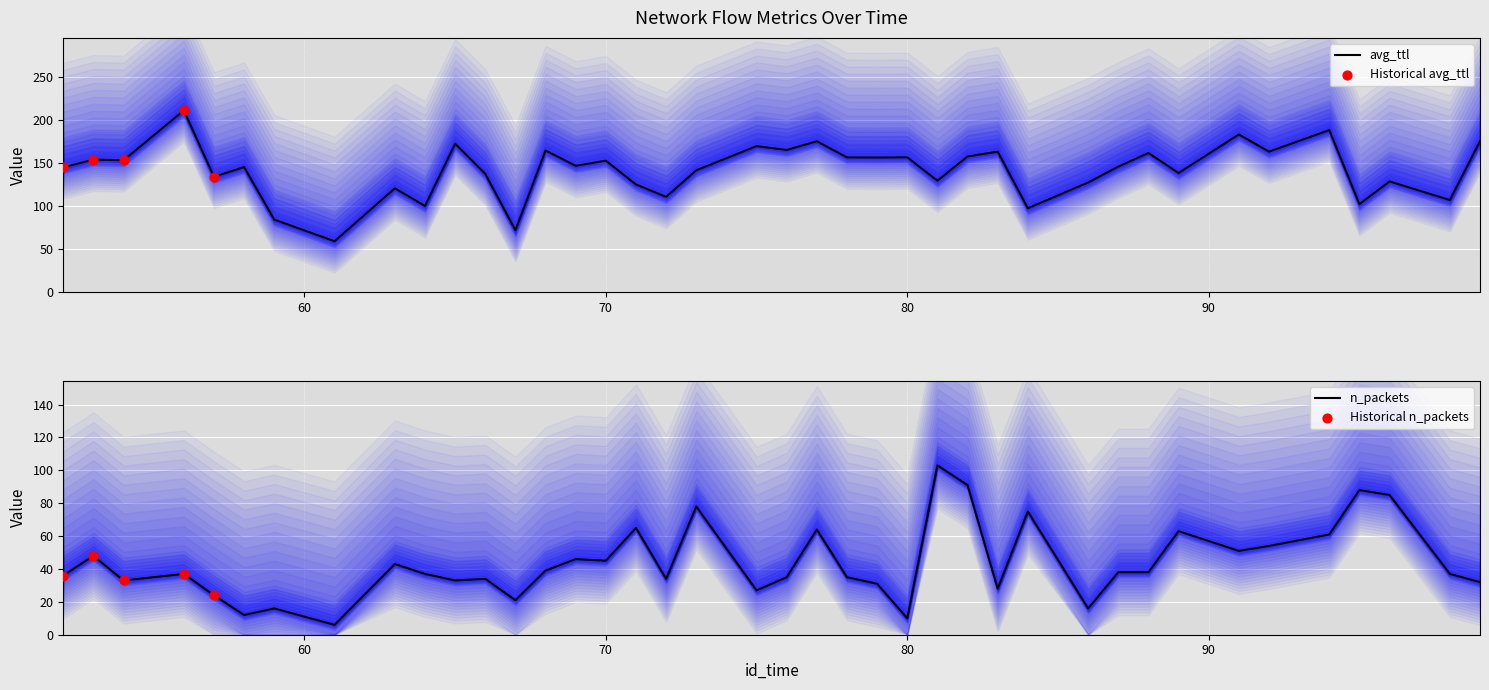

At how many categories does at least one series exceed 29?

40